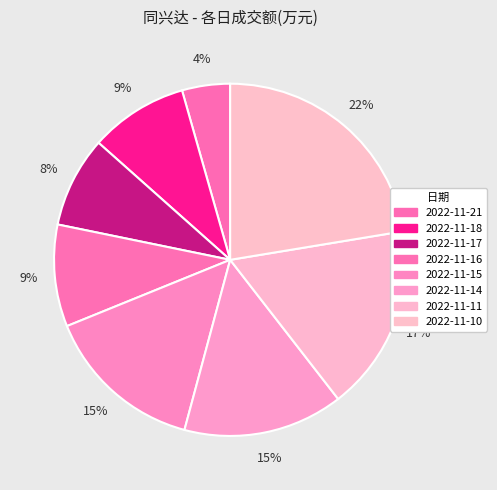

How many slices are in this pie chart?

8